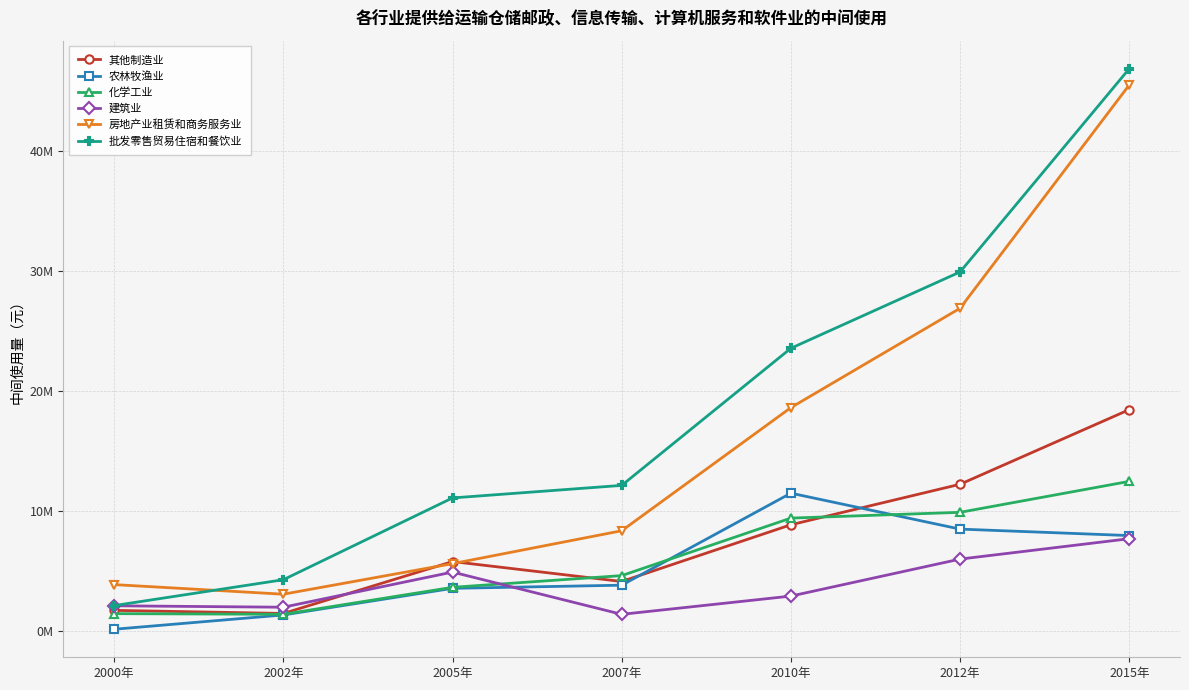

Is it true that 农林牧渔业 equals 126774.3 at 2000年?

True